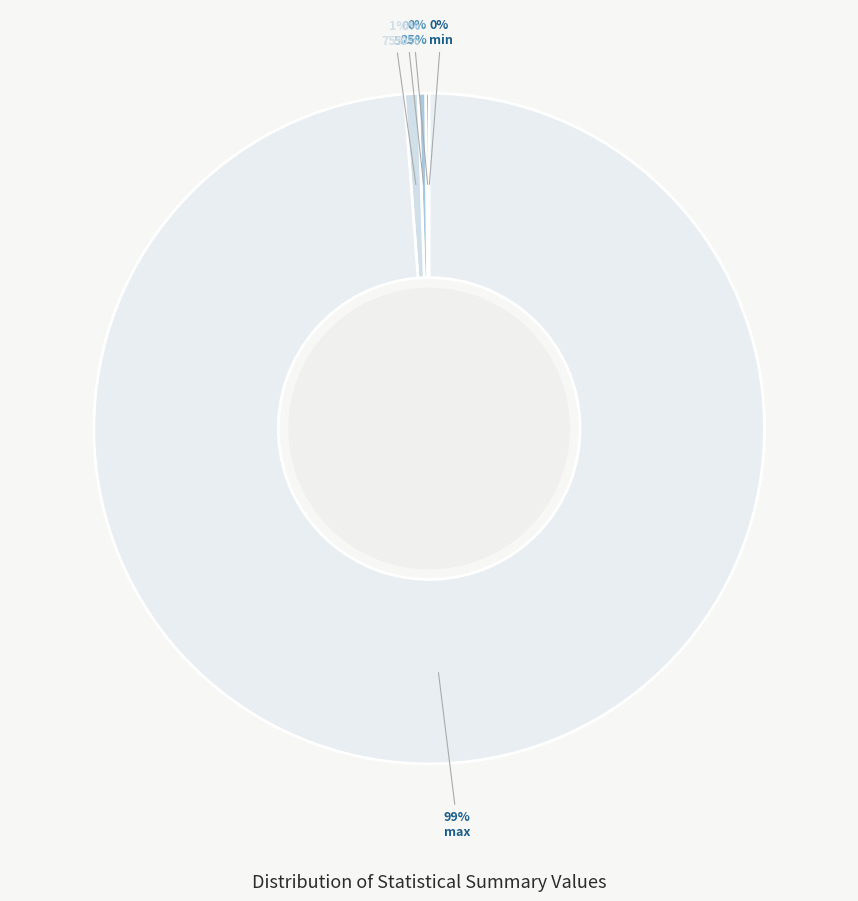

Is there any slice that represents more than half of the pie?

Yes